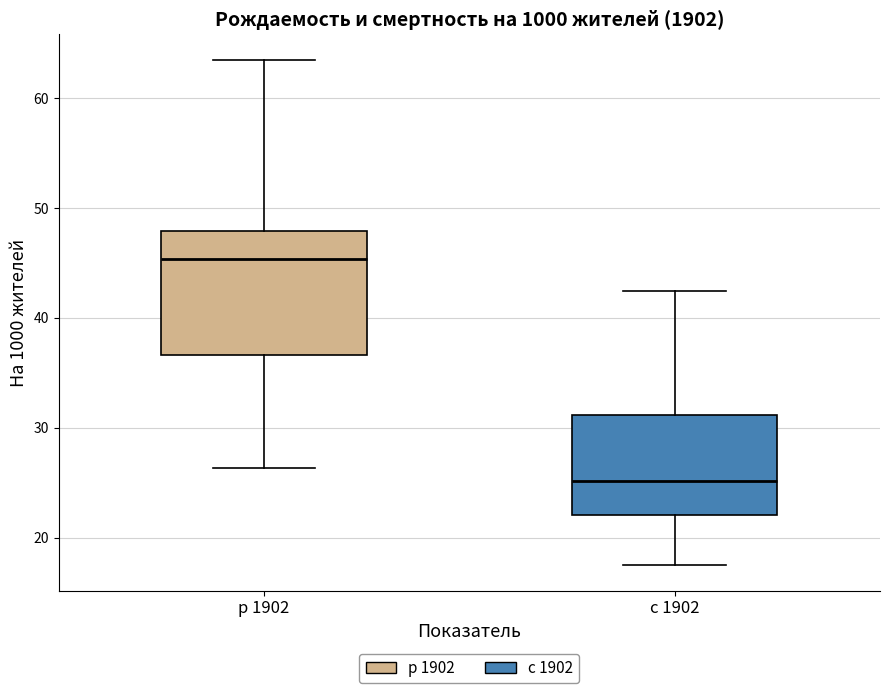

Which box's median line is the lowest?

с 1902